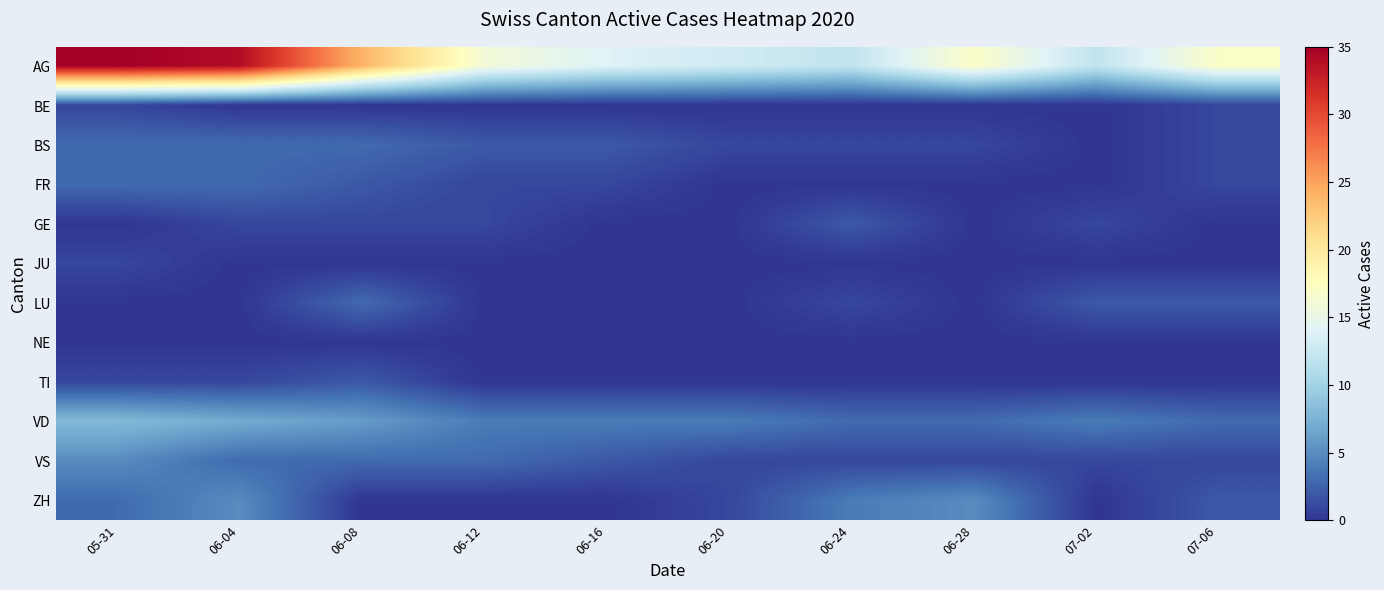

Reading left to right, transcribe all the data shown in this chart.

AG: 05-31=35	06-04=34	06-08=24	06-12=16	06-16=14	06-20=13	06-24=12	06-28=17	07-02=12	07-06=17
BE: 05-31=1	06-04=0	06-08=0	06-12=0	06-16=0	06-20=0	06-24=0	06-28=0	07-02=0	07-06=1
BS: 05-31=3	06-04=3	06-08=3	06-12=2	06-16=2	06-20=1	06-24=1	06-28=1	07-02=0	07-06=1
FR: 05-31=3	06-04=3	06-08=2	06-12=1	06-16=1	06-20=0	06-24=0	06-28=0	07-02=0	07-06=1
GE: 05-31=0	06-04=1	06-08=1	06-12=1	06-16=0	06-20=0	06-24=2	06-28=0	07-02=1	07-06=0
JU: 05-31=1	06-04=0	06-08=0	06-12=0	06-16=0	06-20=0	06-24=0	06-28=0	07-02=0	07-06=0
LU: 05-31=0	06-04=0	06-08=3	06-12=0	06-16=0	06-20=0	06-24=1	06-28=0	07-02=2	07-06=2
NE: 05-31=0	06-04=0	06-08=0	06-12=0	06-16=0	06-20=0	06-24=0	06-28=0	07-02=0	07-06=0
TI: 05-31=1	06-04=1	06-08=2	06-12=0	06-16=0	06-20=0	06-24=0	06-28=0	07-02=0	07-06=0
VD: 05-31=8	06-04=7	06-08=6	06-12=4	06-16=4	06-20=4	06-24=3	06-28=3	07-02=4	07-06=3
VS: 05-31=5	06-04=3	06-08=3	06-12=3	06-16=2	06-20=1	06-24=1	06-28=1	07-02=1	07-06=1
ZH: 05-31=3	06-04=5	06-08=0	06-12=0	06-16=0	06-20=1	06-24=4	06-28=5	07-02=0	07-06=2